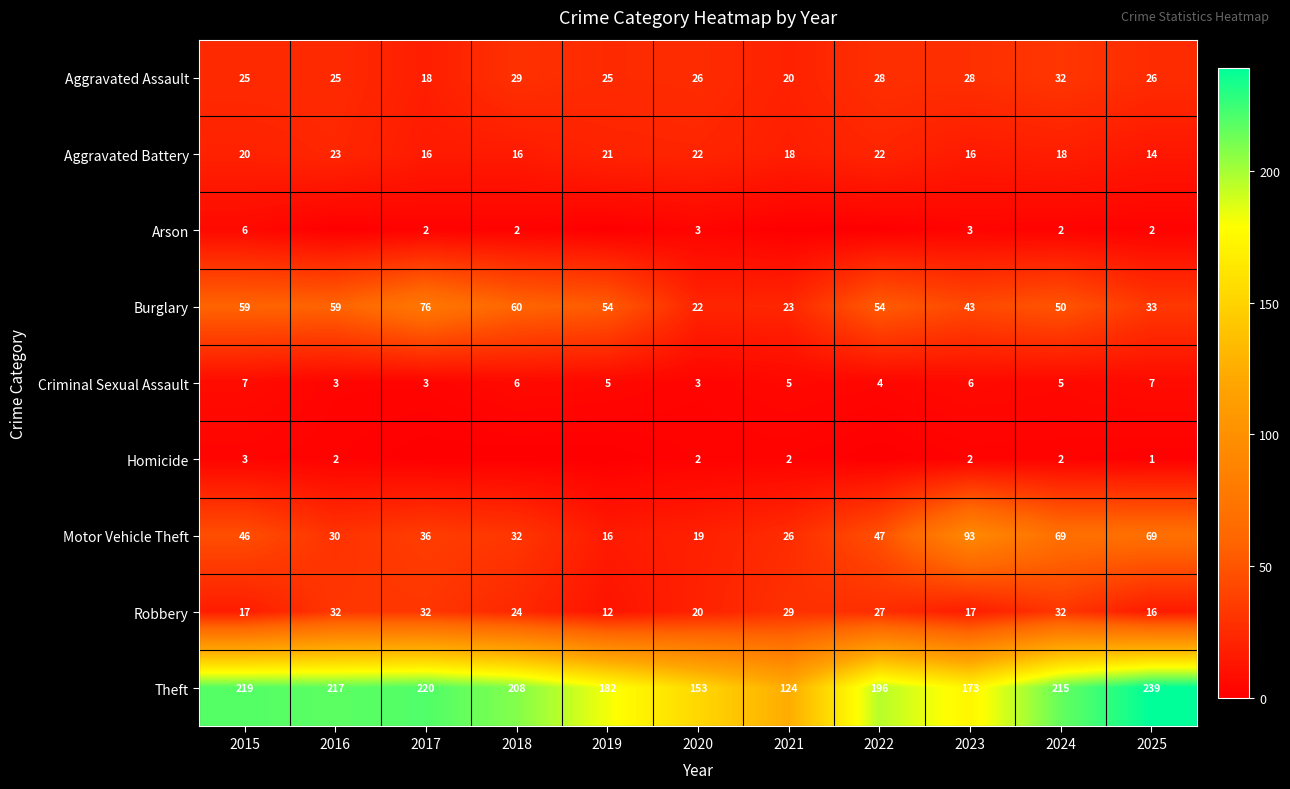

True or false: Motor Vehicle Theft has a value of 11 at 2020.

False